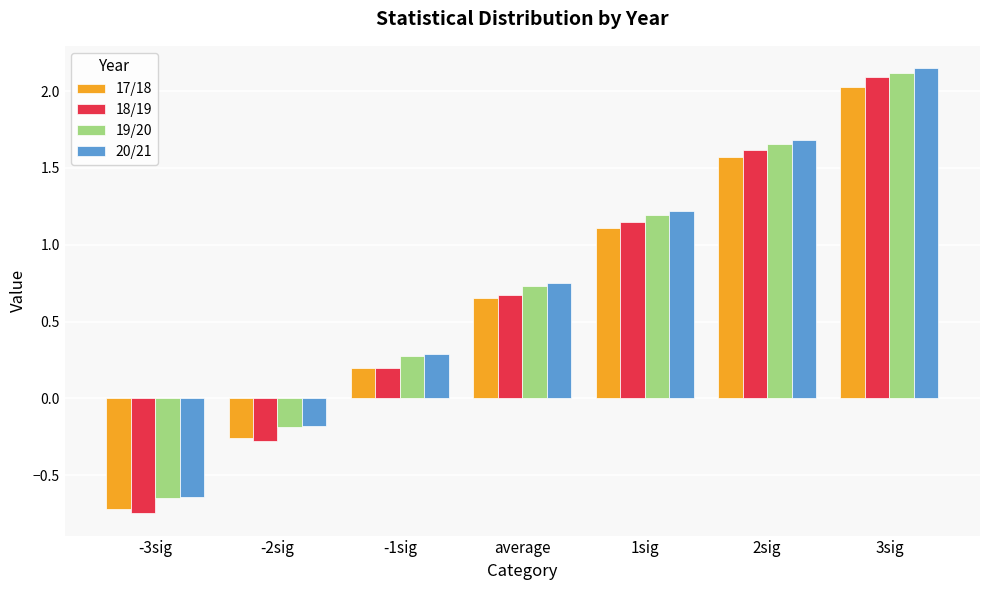

Which category has the lowest value in the 20/21 series?

-3sig